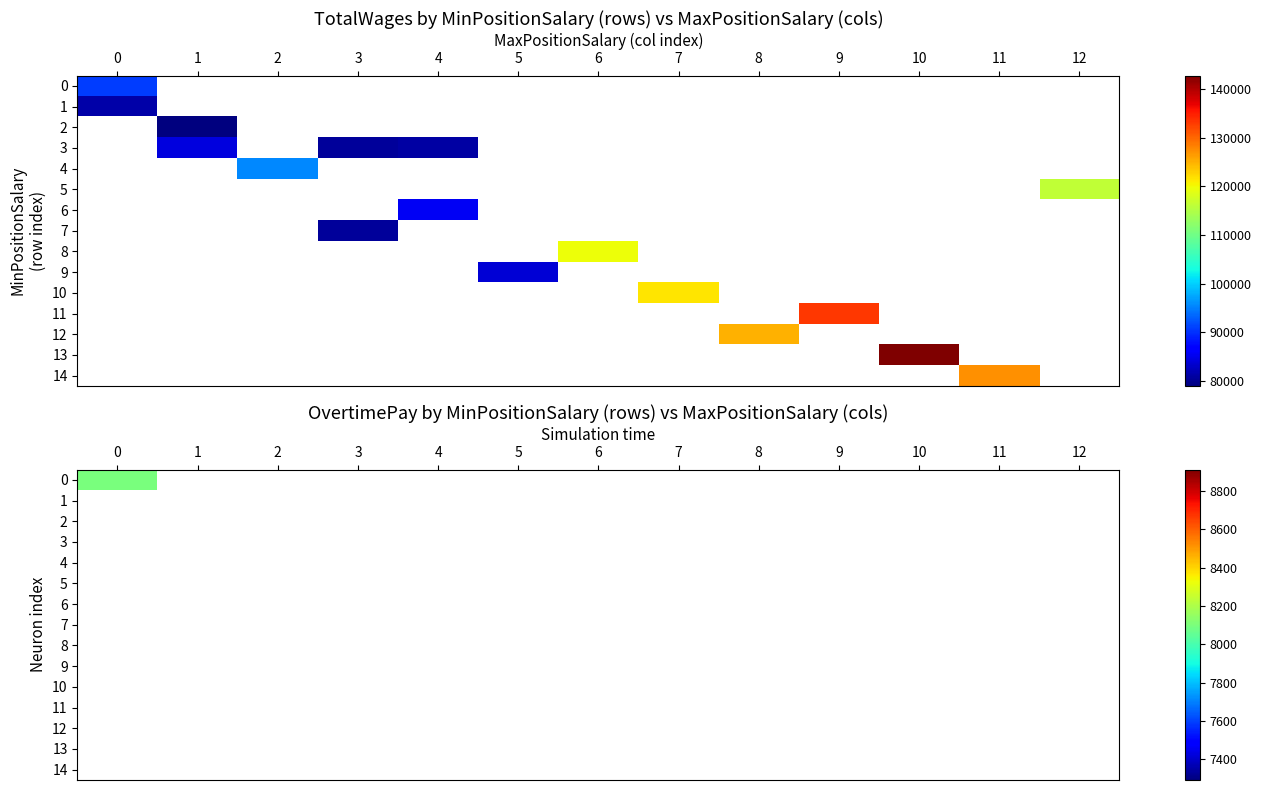

The 100680 series shows -65436 at 110496. True or false?

False